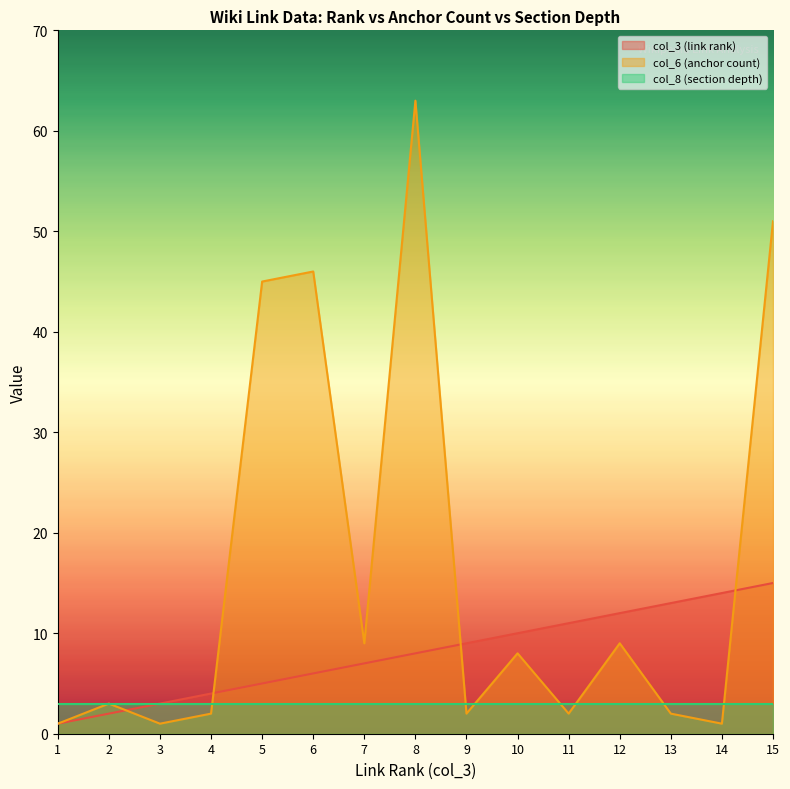

What is the minimum value shown in the chart?

1